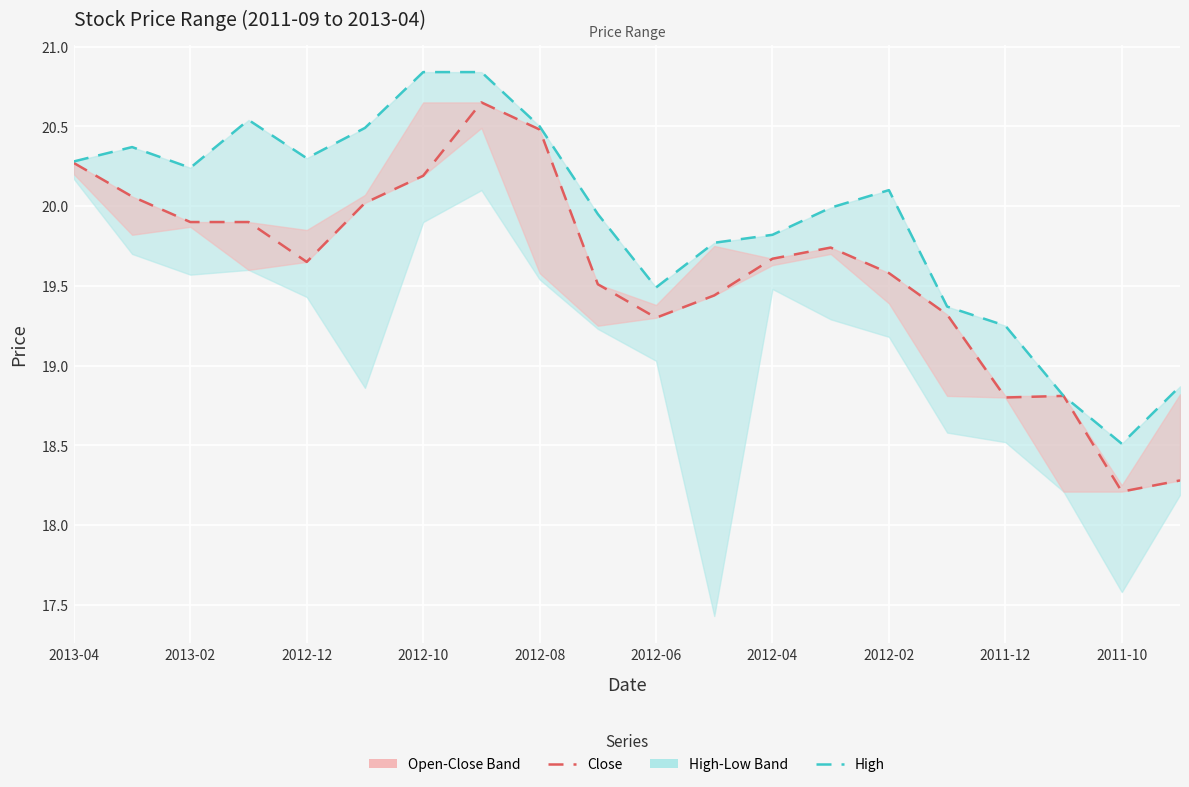

Rank the series by their maximum value, from lowest to highest.

Close, High